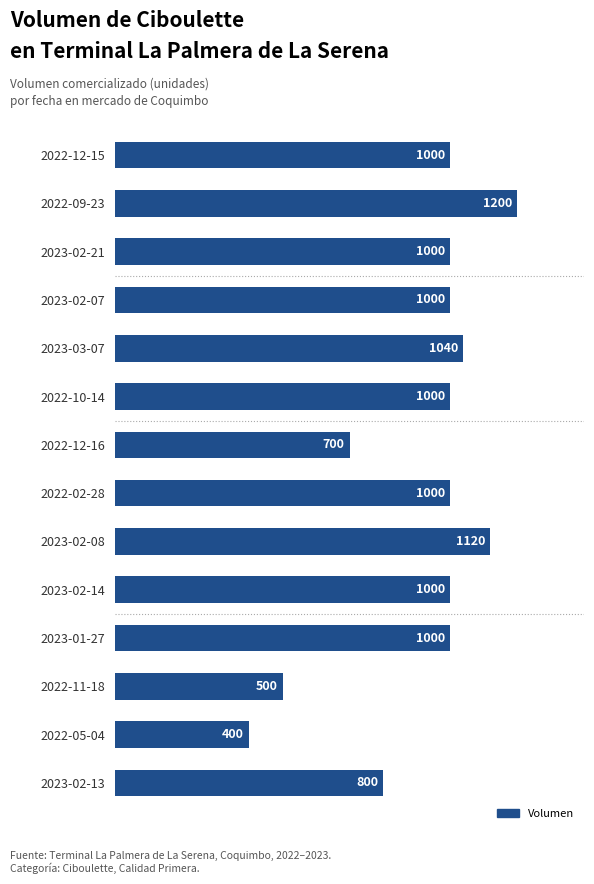

The value at 2022-12-16 is 316. True or false?

False